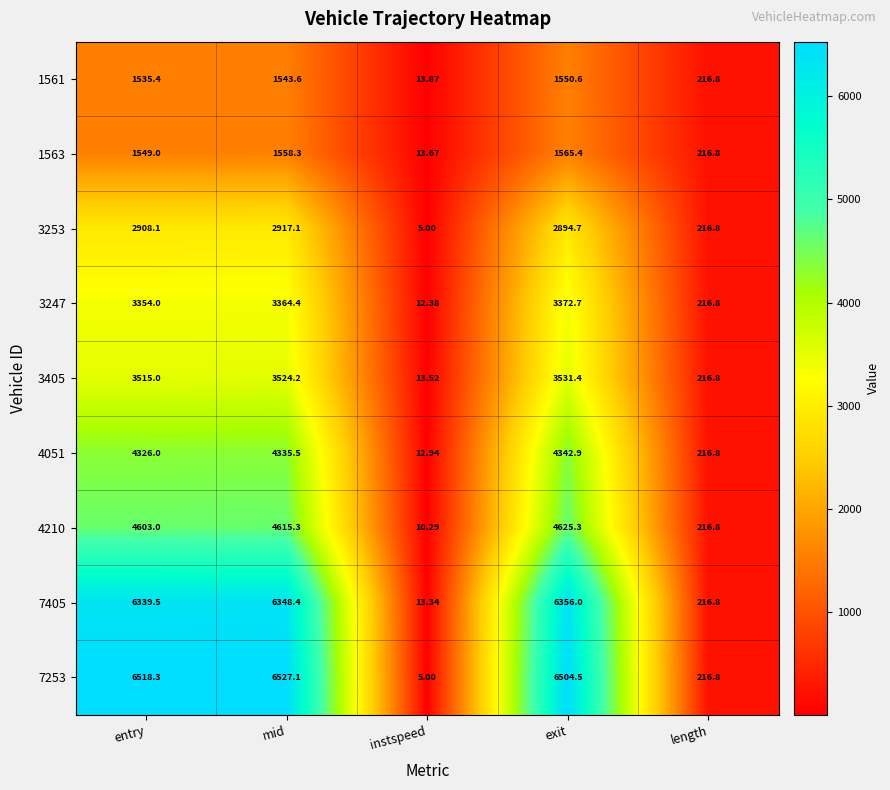

At which category is the sum across all series the highest?

exit